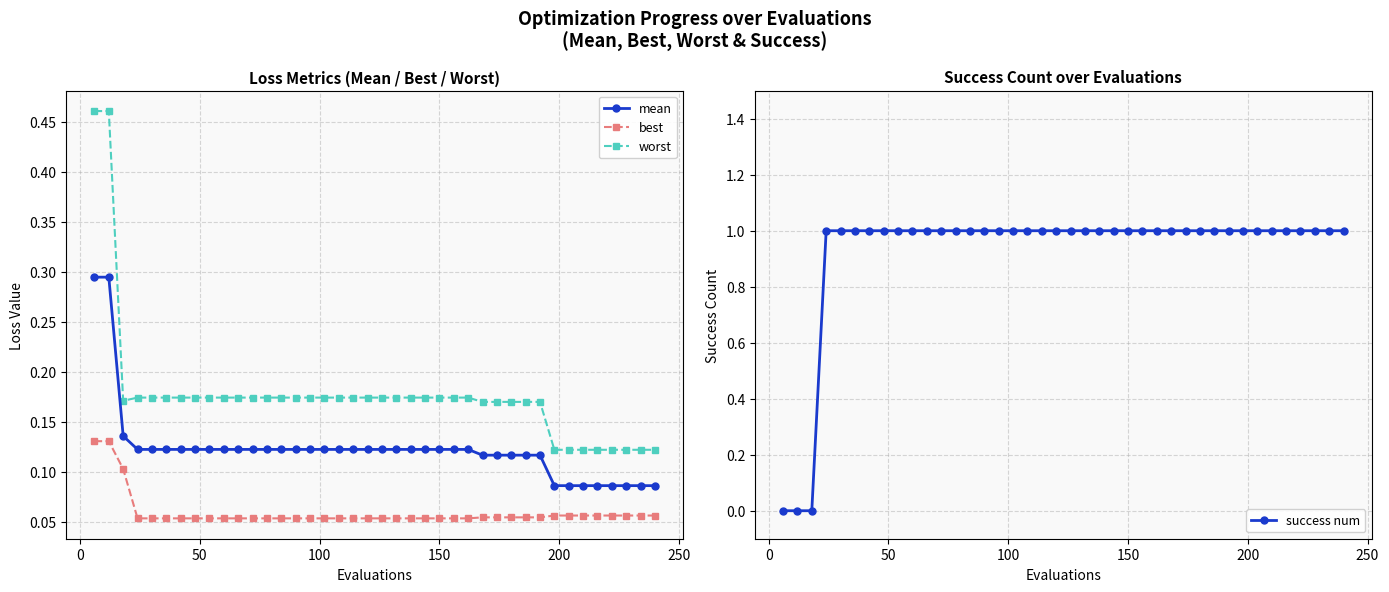

True or false: mean and best intersect in this chart.

False